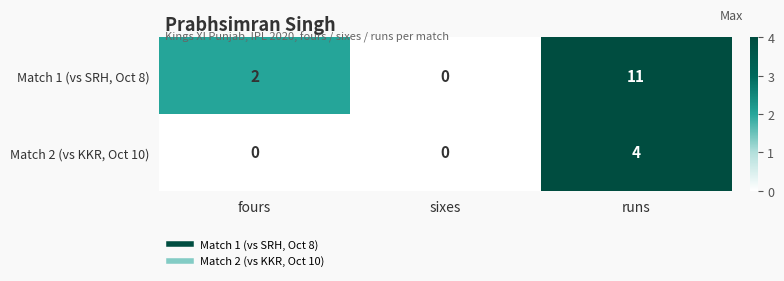

List the series in order of their peak value, lowest first.

Match 2 (vs KKR, Oct 10), Match 1 (vs SRH, Oct 8)